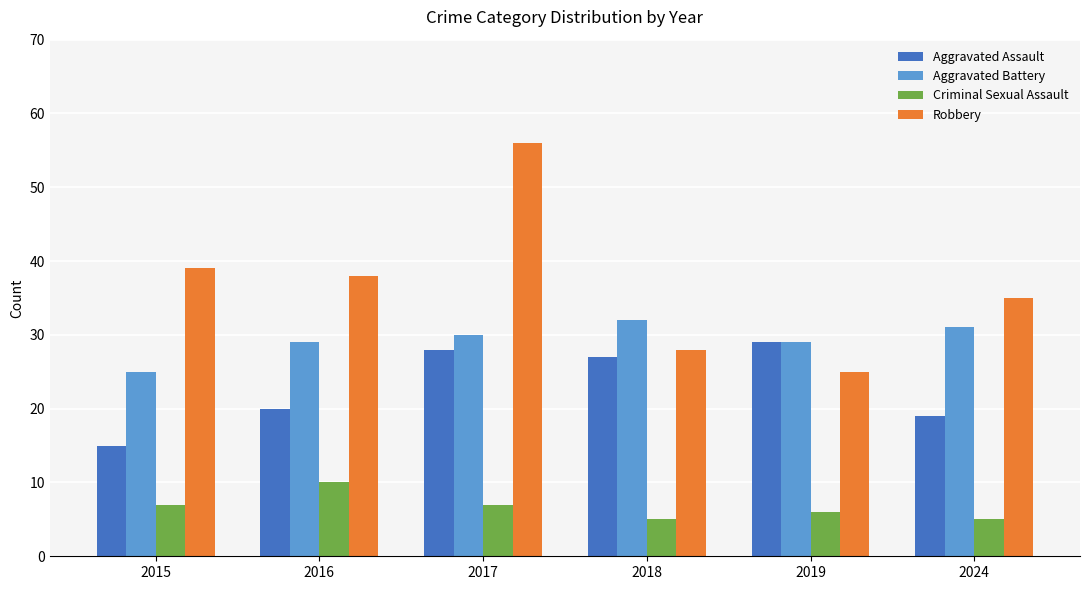

Rank the series by their average value, from lowest to highest.

Criminal Sexual Assault, Aggravated Assault, Aggravated Battery, Robbery